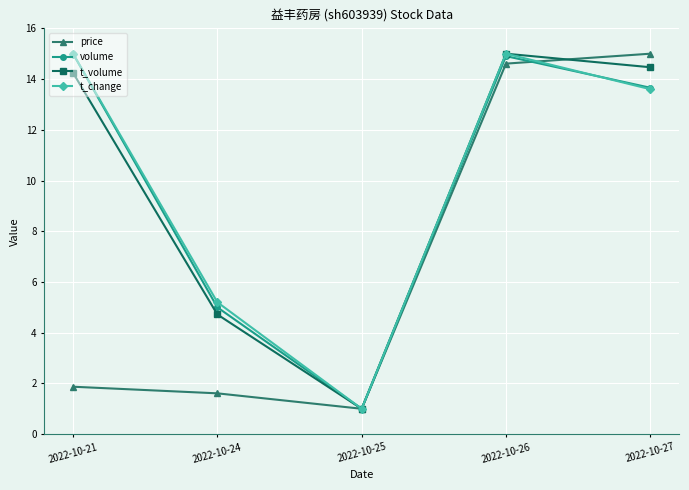

True or false: price and volume cross at least once.

True